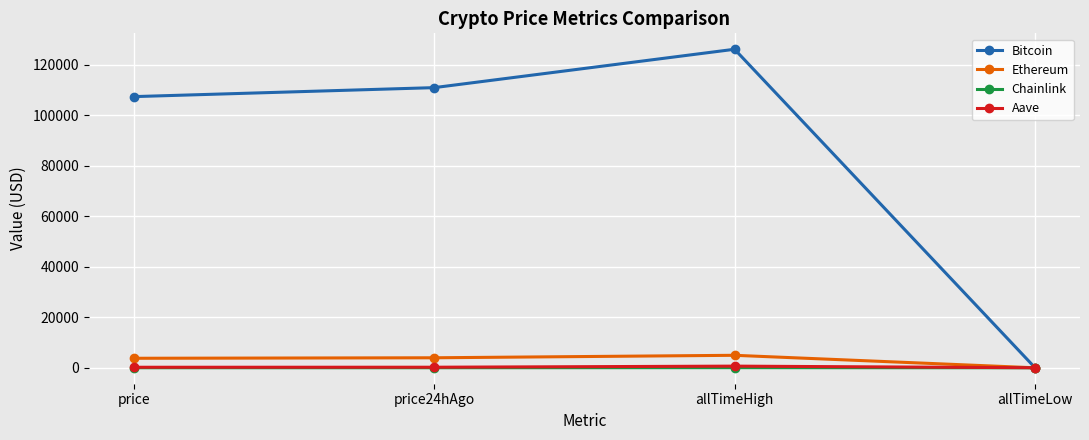

Which series has the widest spread of values?

Bitcoin